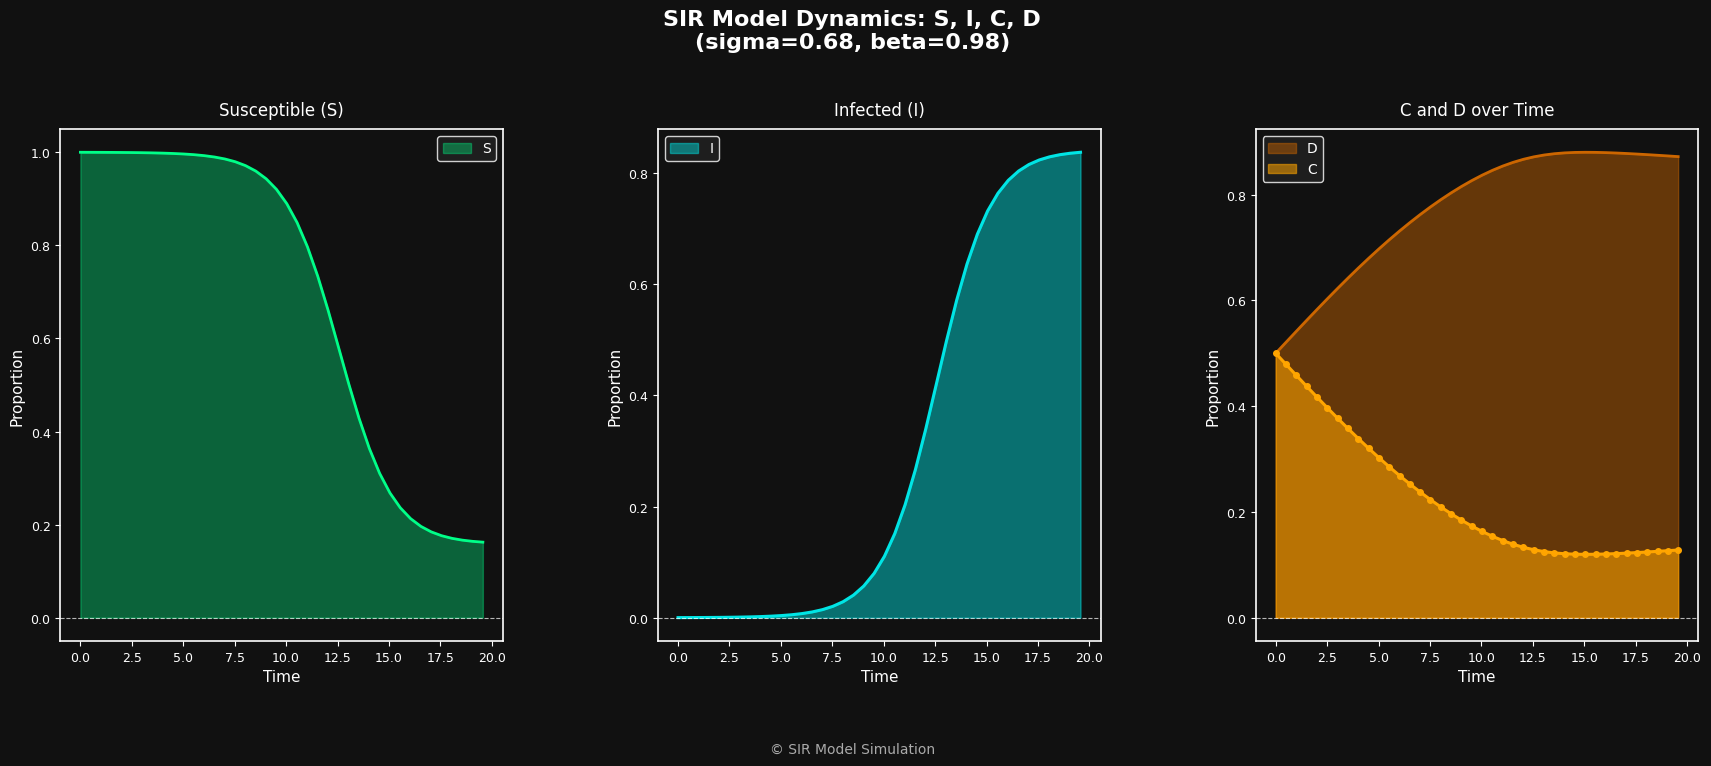

How many lines are shown in the chart?

4